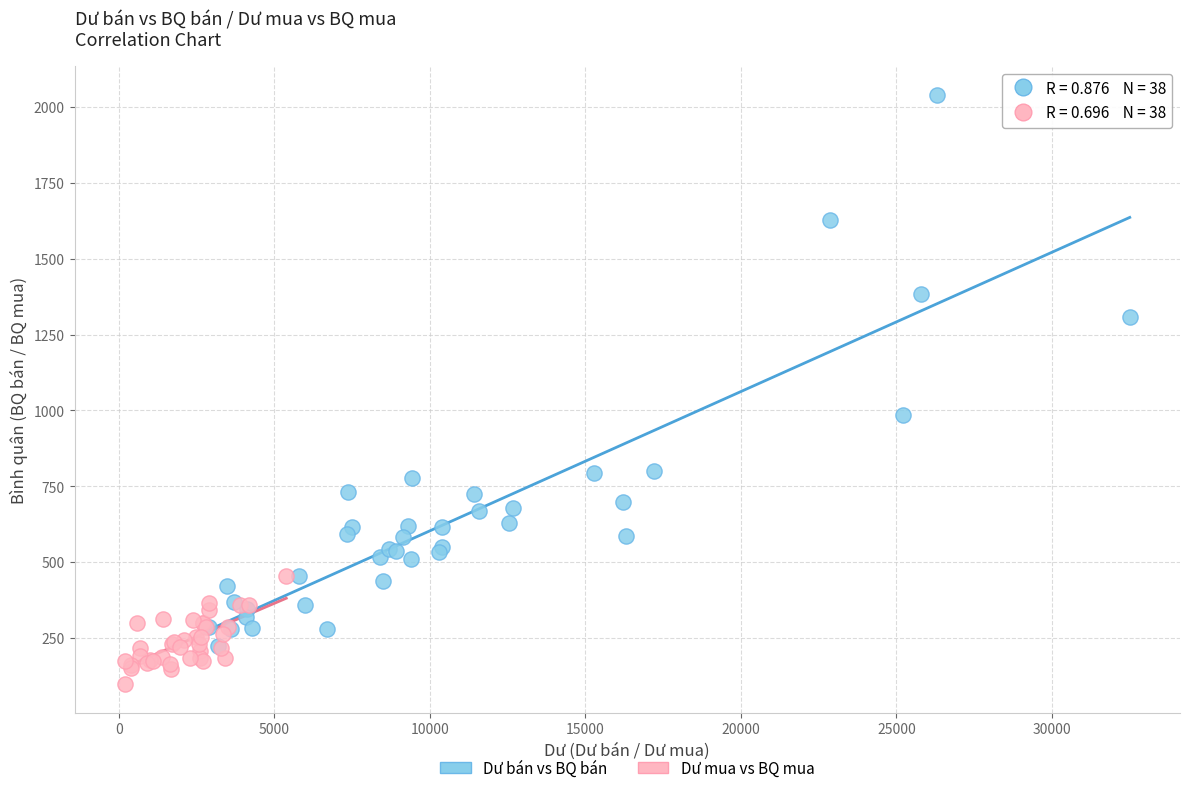

Which series has the largest Y range (max minus min)?

Dư bán vs BQ bán